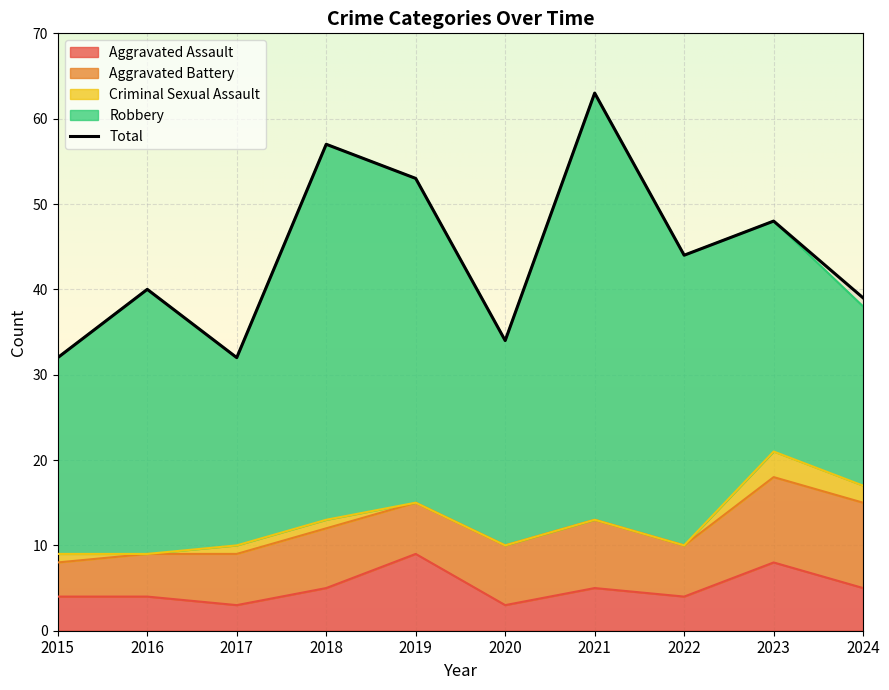

Is it true that the value at 2024 is 39?

True